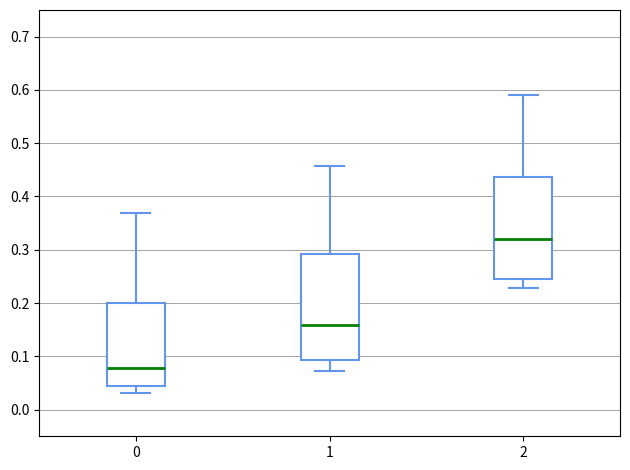

Where is the lower edge of the box at x = 1 on the y-axis? The values are not printed on the chart, so give them approximately, as read against the axis.

0.09